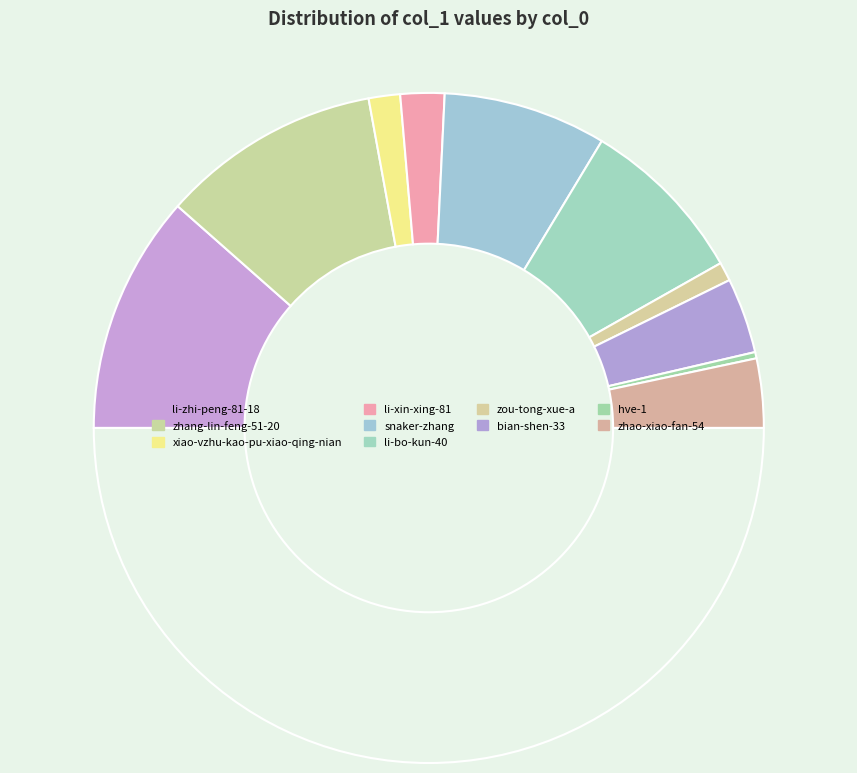

How many slices are in this pie chart?

11